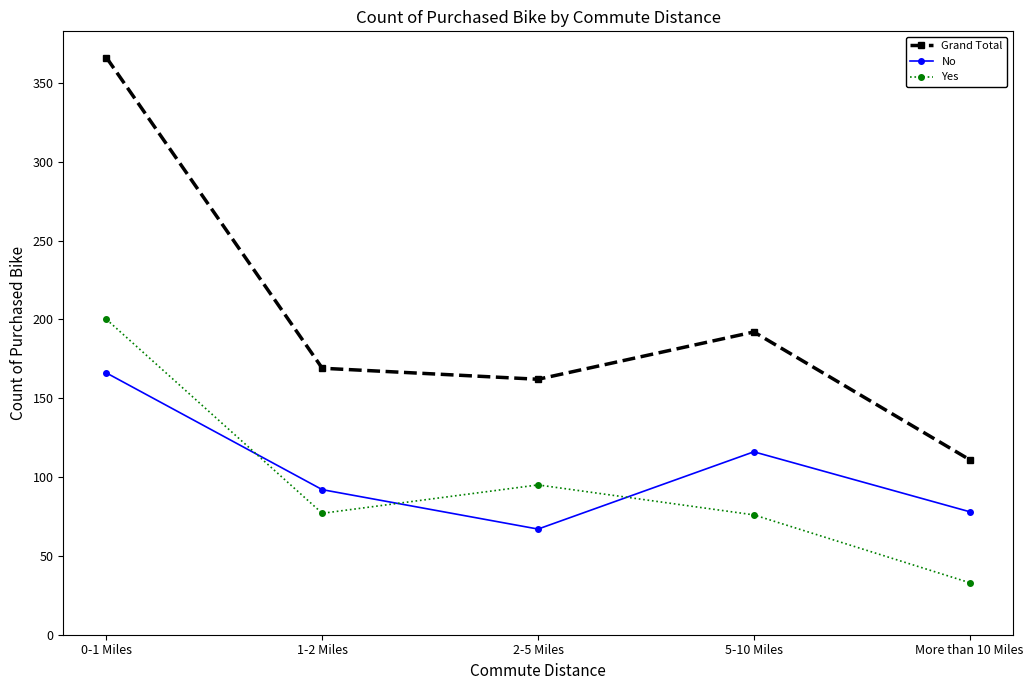

What is the sum of the No values at 5-10 Miles and 2-5 Miles?

183